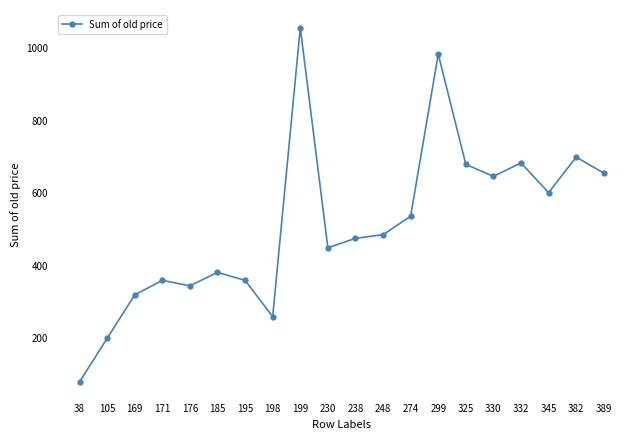

True or false: the data shows 486 at 248.

True